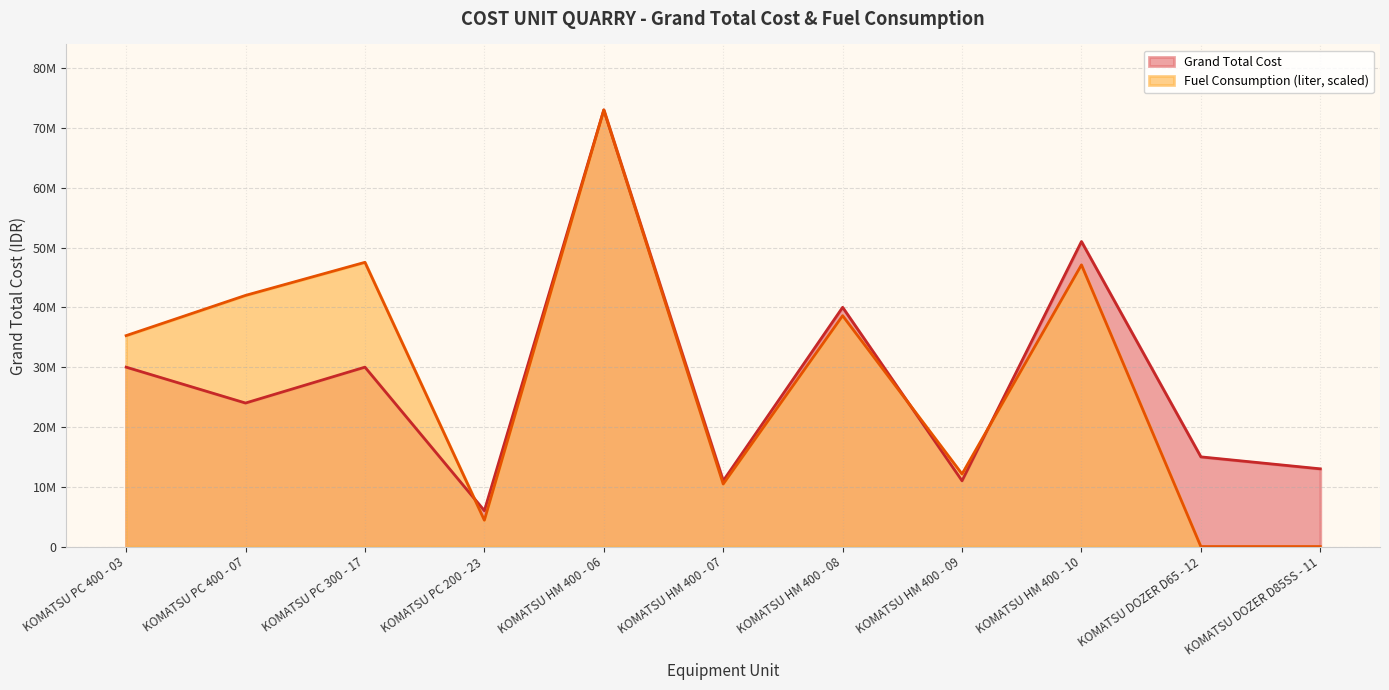

List the series in order of their overall mean, lowest first.

Grand Total Cost, Fuel Consumption (liter, scaled)